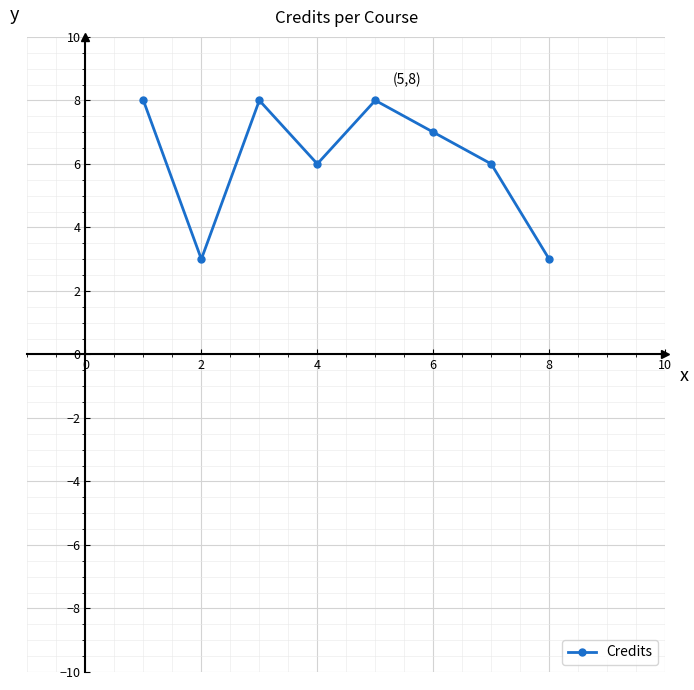

How many values are below 7?

4